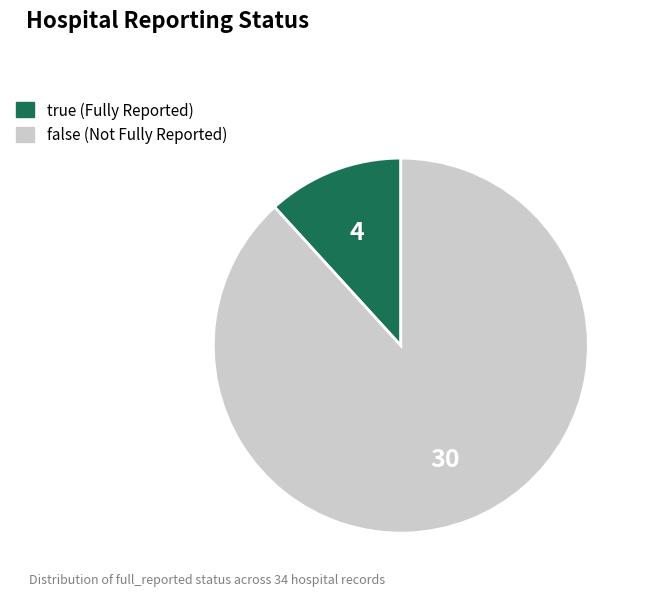

Rank the categories by value from lowest to highest.

true, false